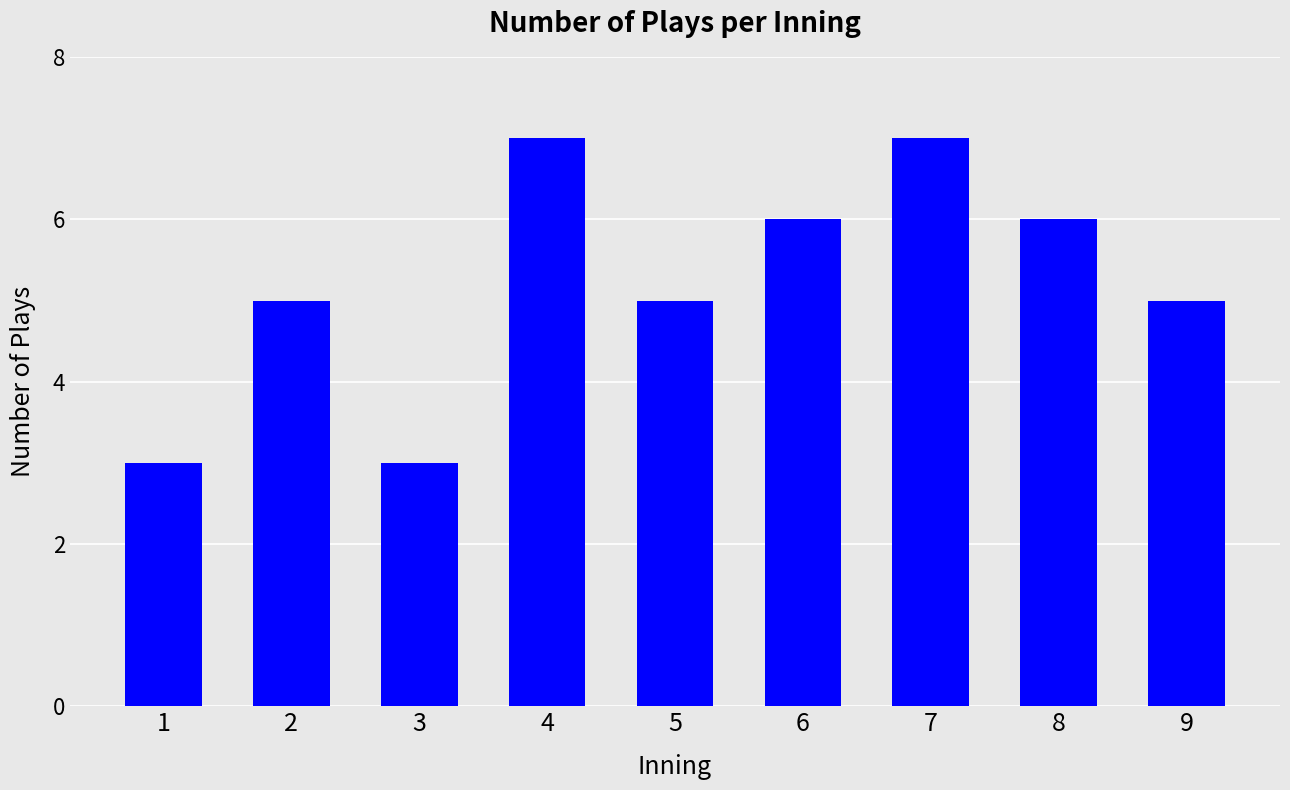

What is the greatest value displayed?

7